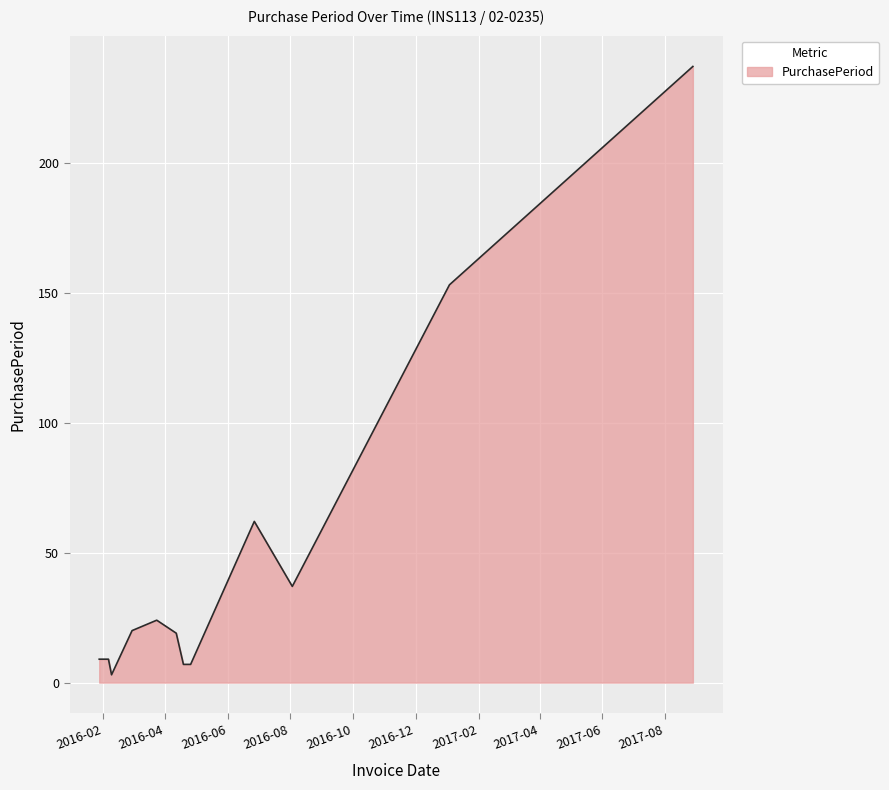

What is the difference between the maximum and minimum values?

234